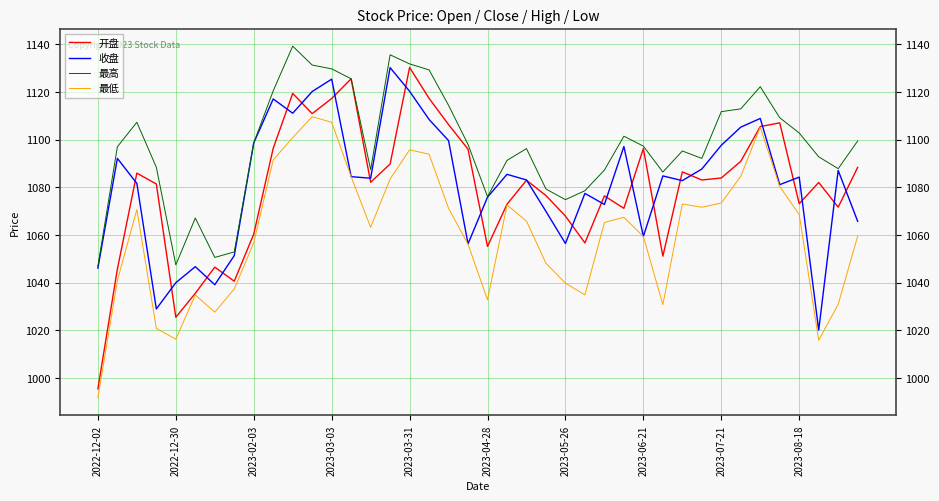

True or false: 最高 and 最低 intersect in this chart.

False